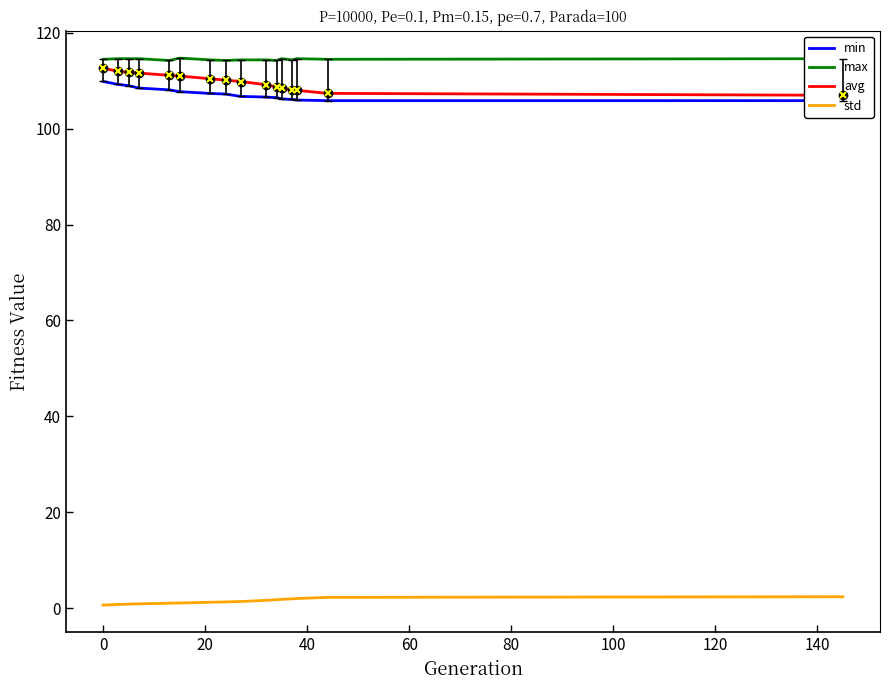

What is the value of the avg point at the 11th from the left?

108.7